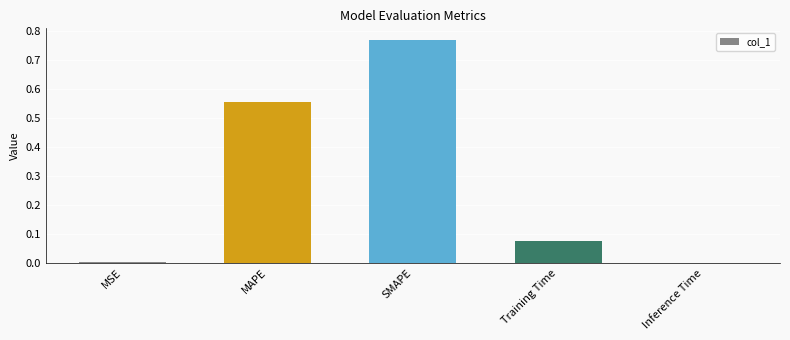

Which has a higher value, MSE or SMAPE?

SMAPE